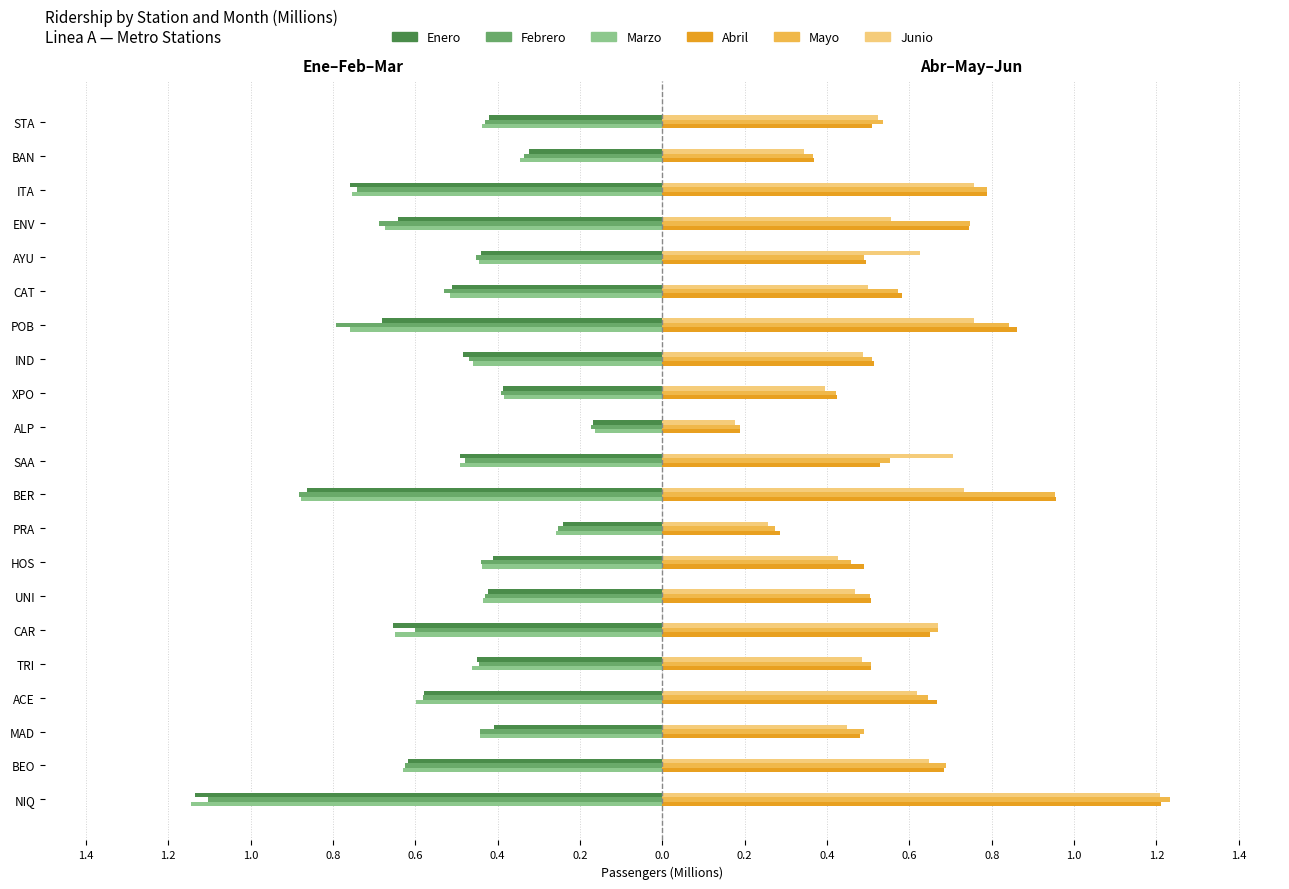

At how many categories does at least one series exceed 0?

21